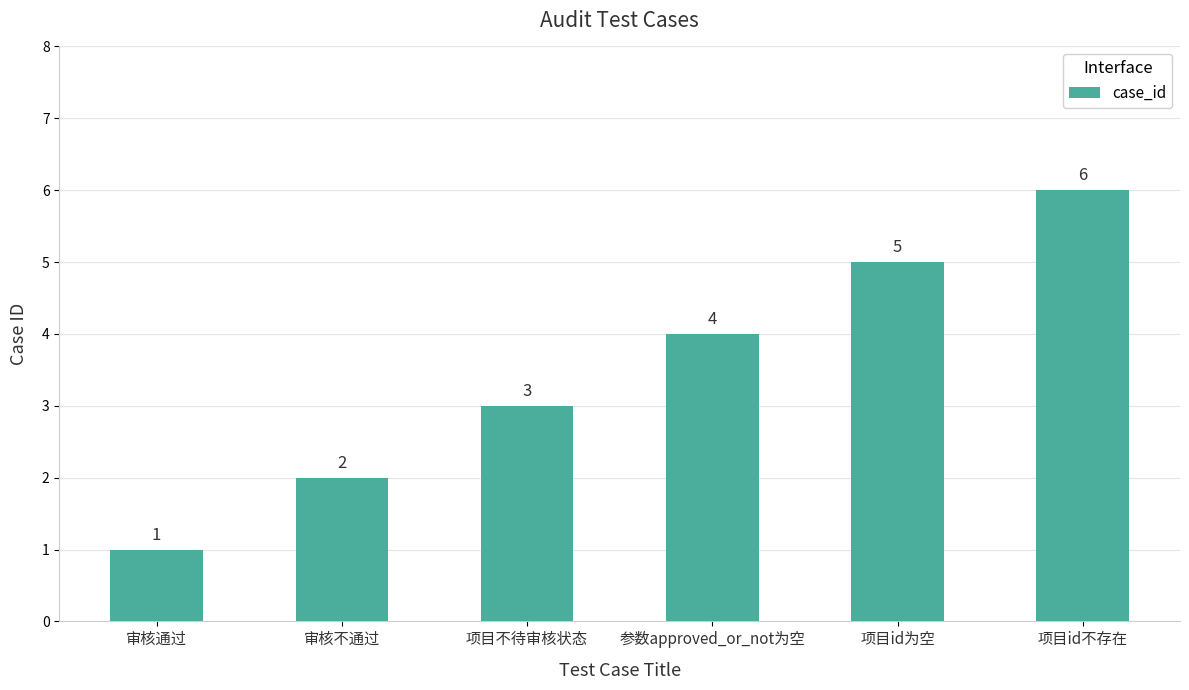

What position from the right is 审核不通过?

5